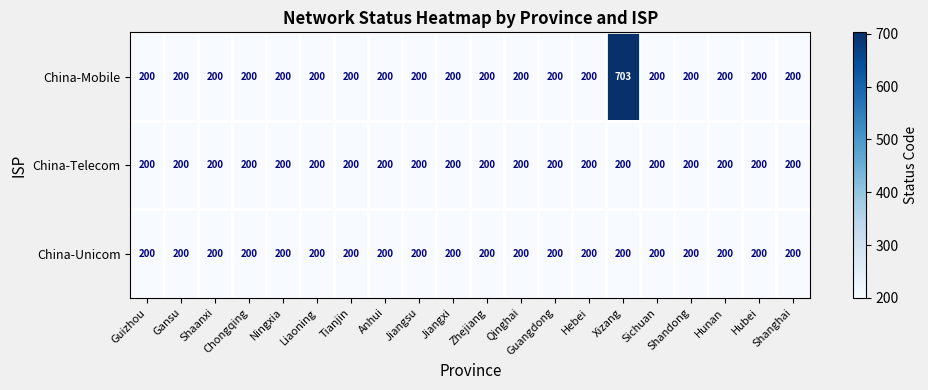

What is the minimum value shown in the chart?

200